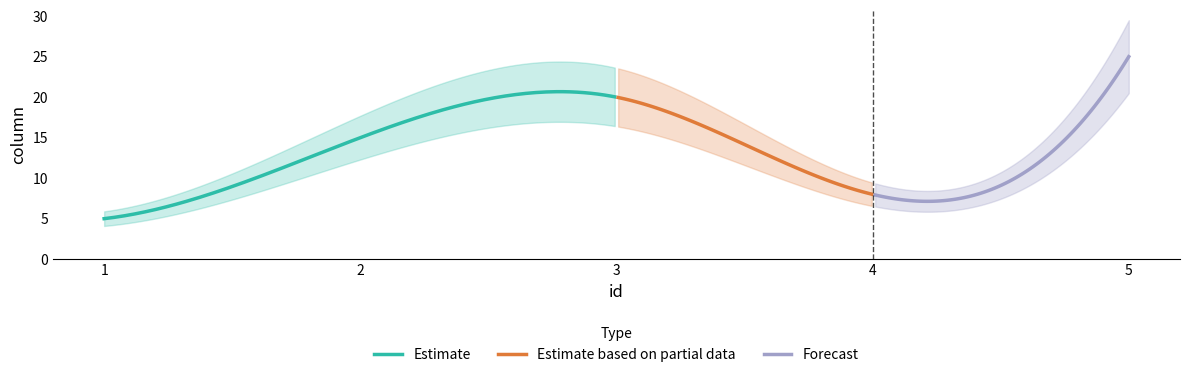

What is the difference between the second highest and minimum values?

15